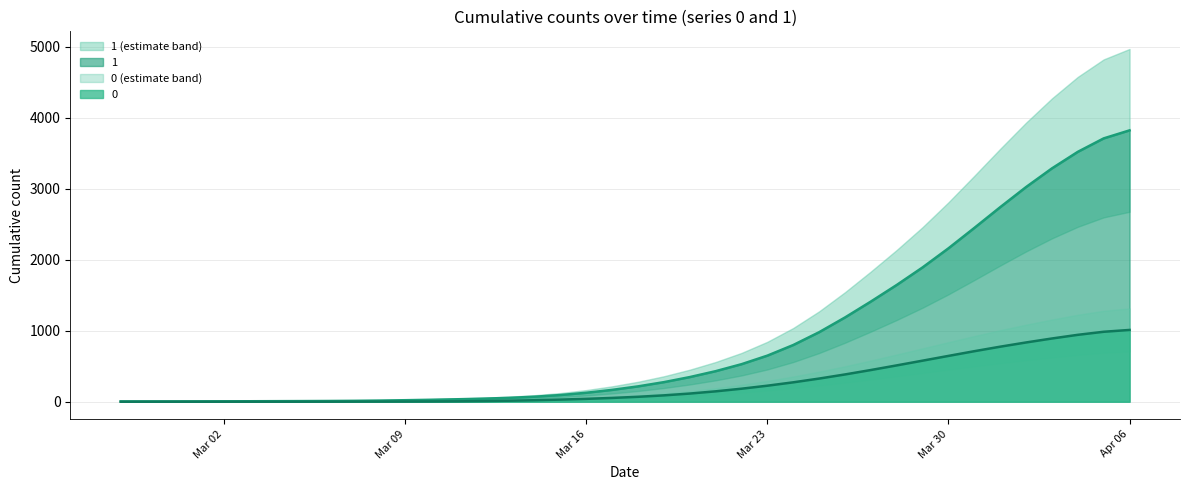

What is the spread (max minus min) of values at 2020-04-02?

2189.1